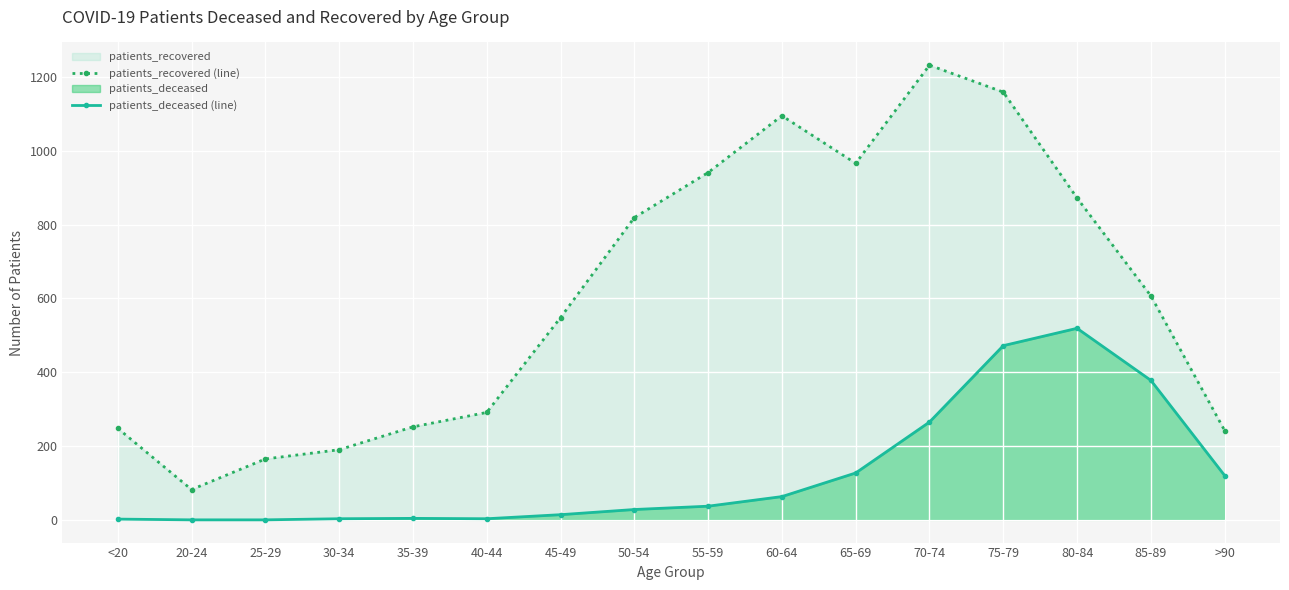

The patients_deceased (line) series shows 378 at 85-89. True or false?

True